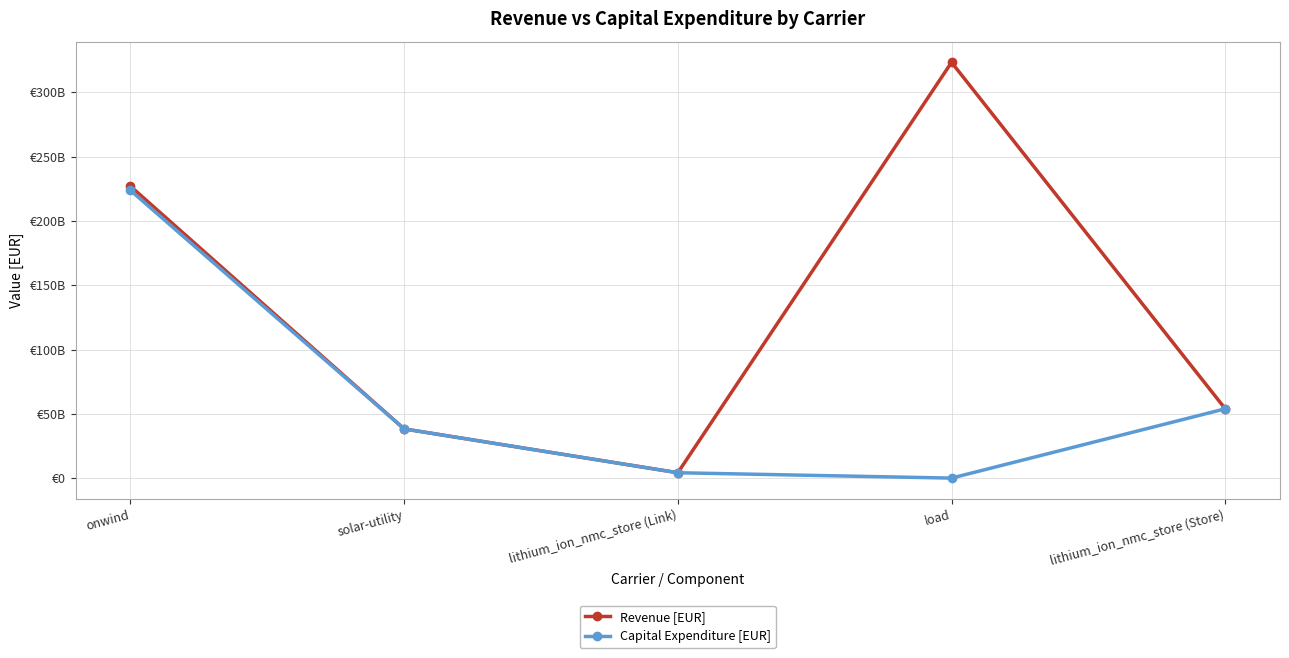

Which series changed the most between solar-utility and lithium_ion_nmc_store (Link)?

Revenue [EUR]